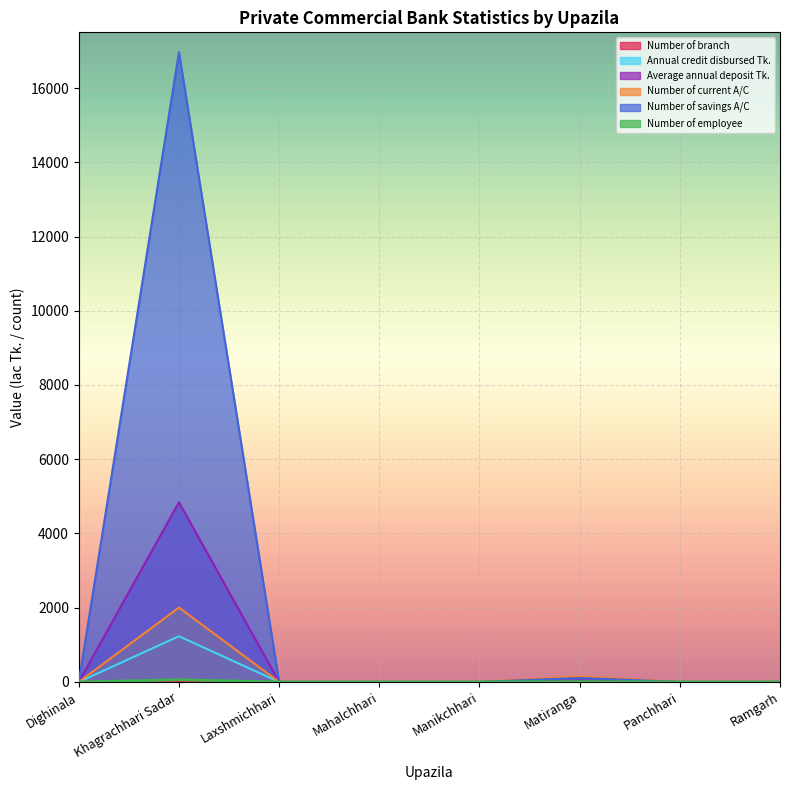

What is the label of the 1st point from the right?

Ramgarh